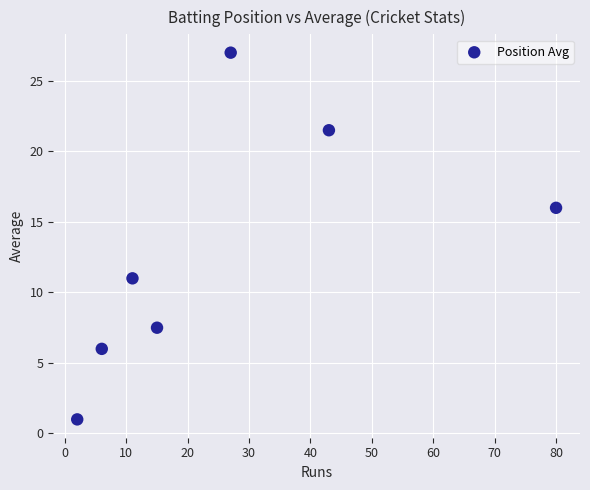

What is the range of X values (max minus min)?

78.0